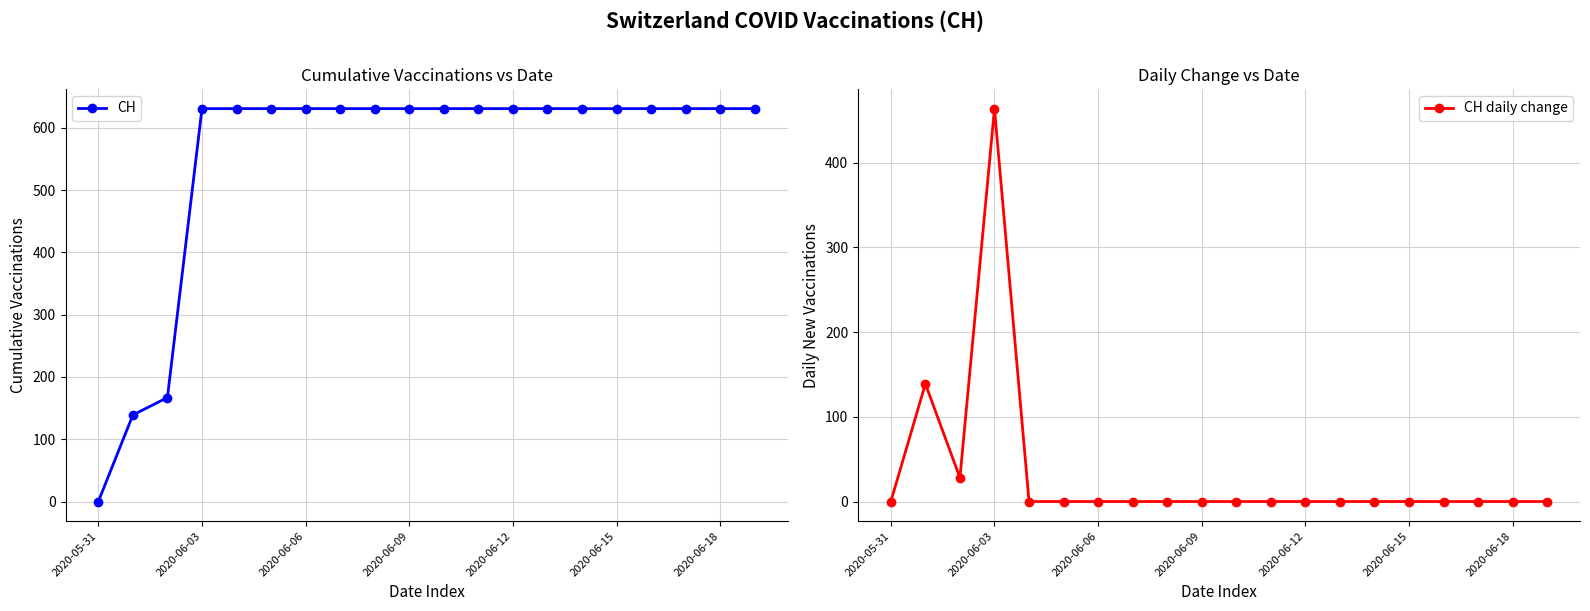

At which label does CH daily change reach its peak?

2020-06-03